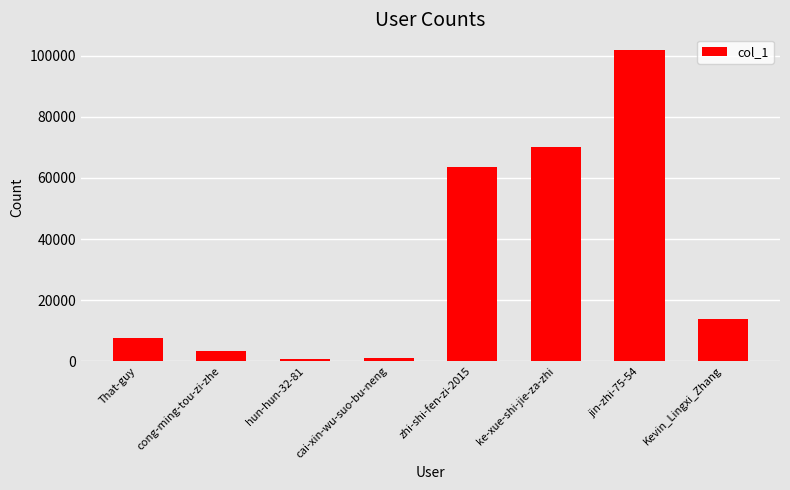

Where is the data nearest to the value 51246?

zhi-shi-fen-zi-2015